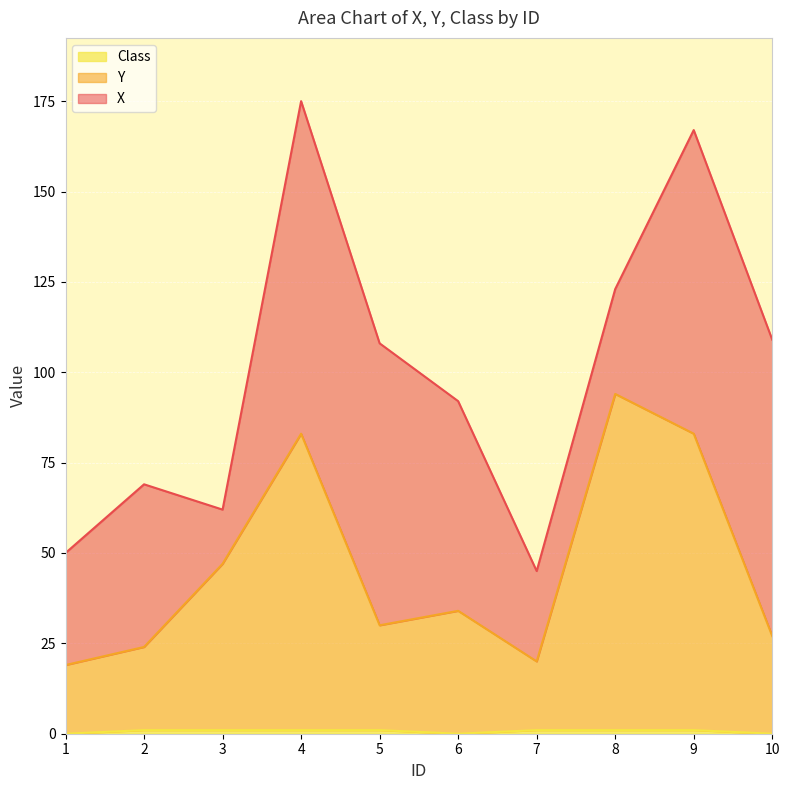

What is the difference between the highest and lowest values at 9?

82